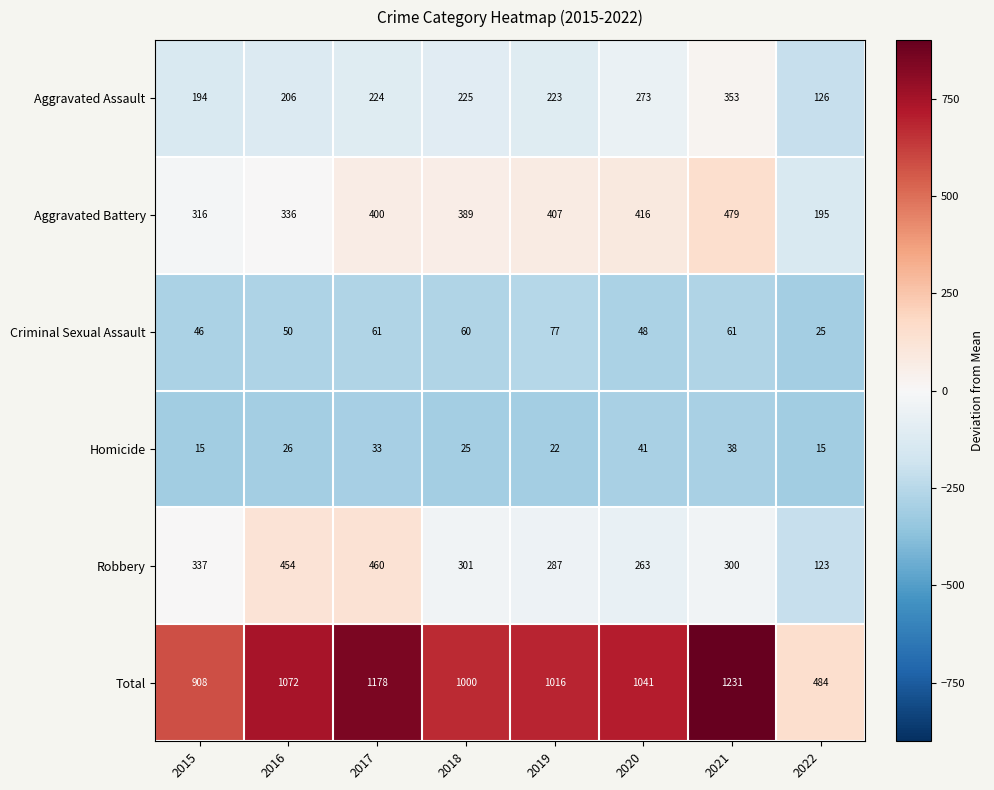

Where does the Robbery series first go above 301?

2015